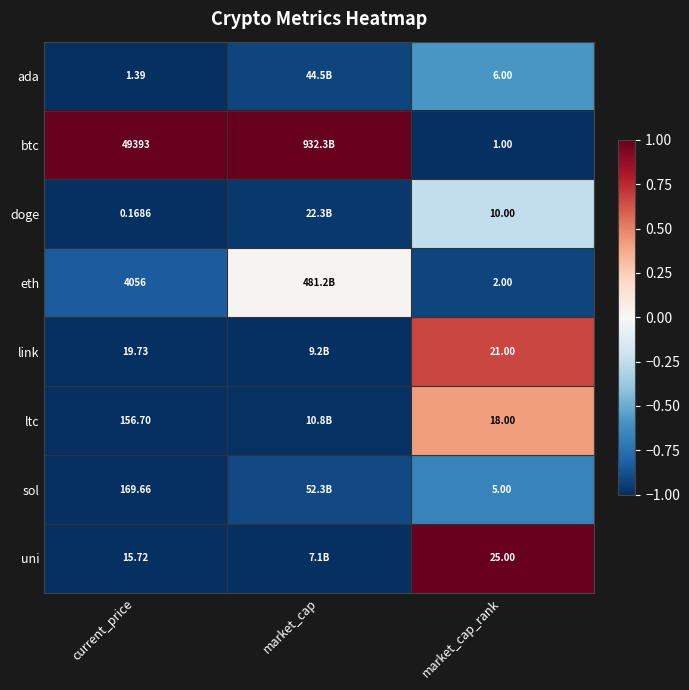

Is the value of eth at current_price greater than the value of ltc at current_price?

Yes